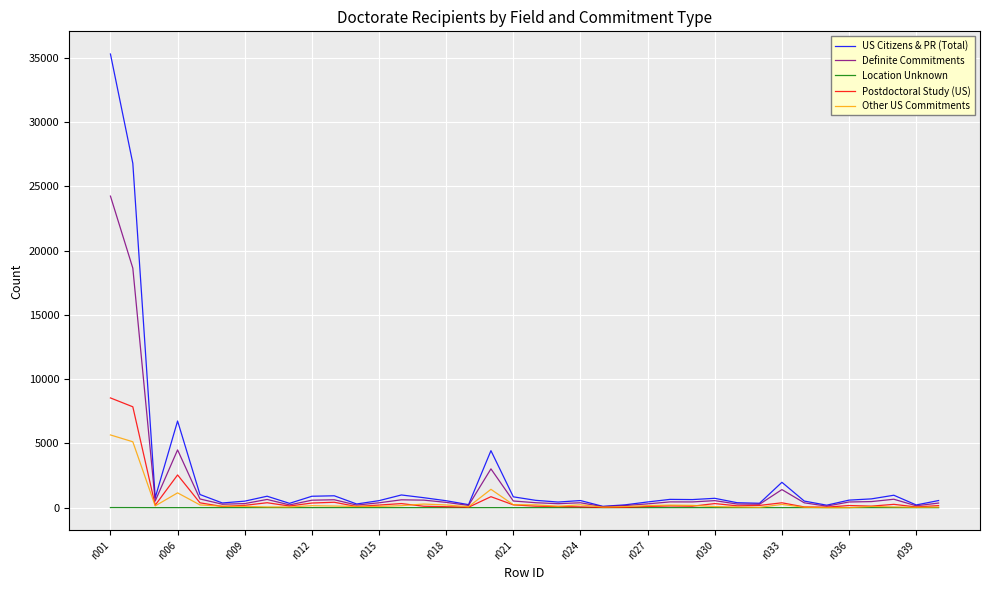

List the series in order of their peak value, highest first.

US Citizens & PR (Total), Definite Commitments, Postdoctoral Study (US), Other US Commitments, Location Unknown